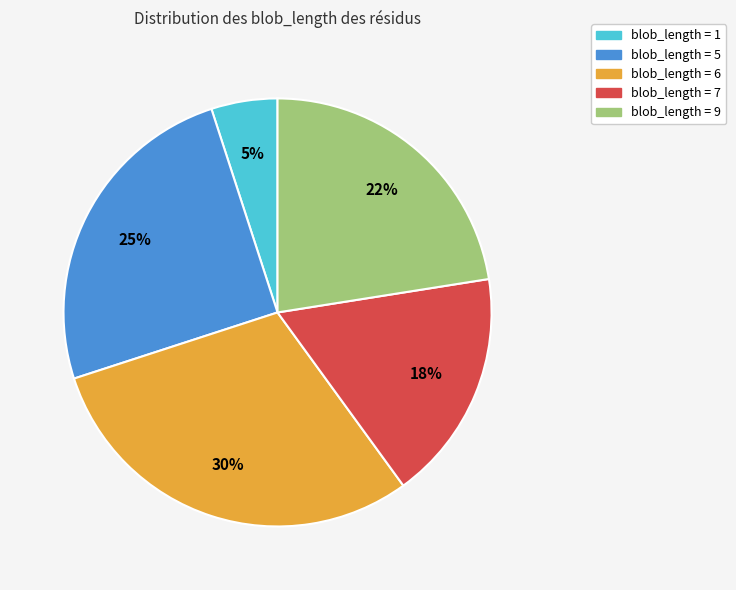

How many slices are in this pie chart?

5